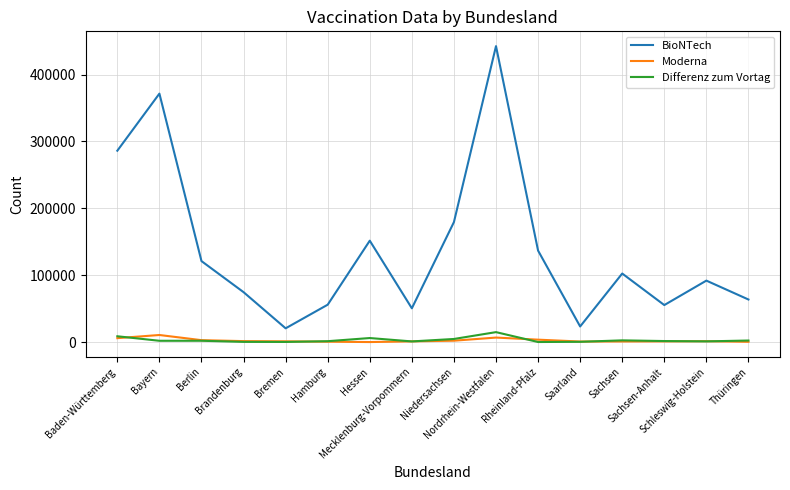

True or false: Moderna and Differenz zum Vortag cross at least once.

True